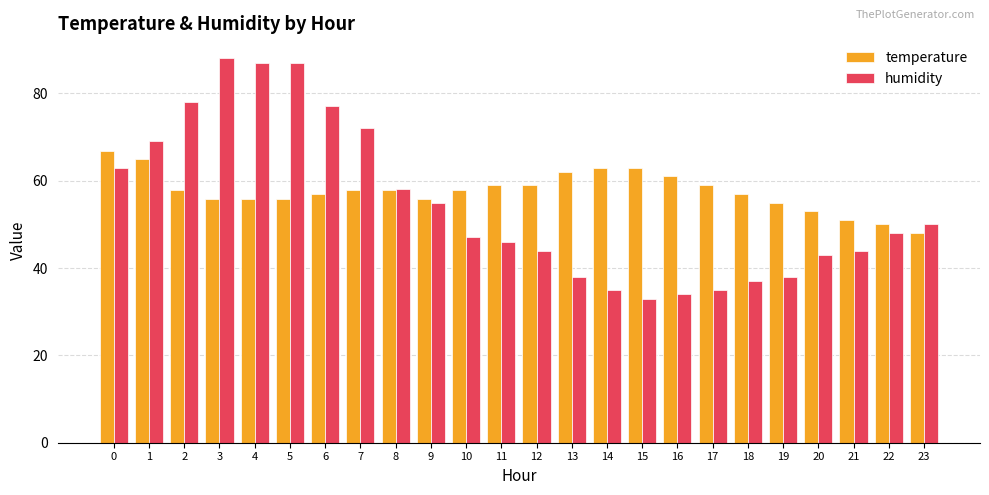

How many groups of bars are there?

24